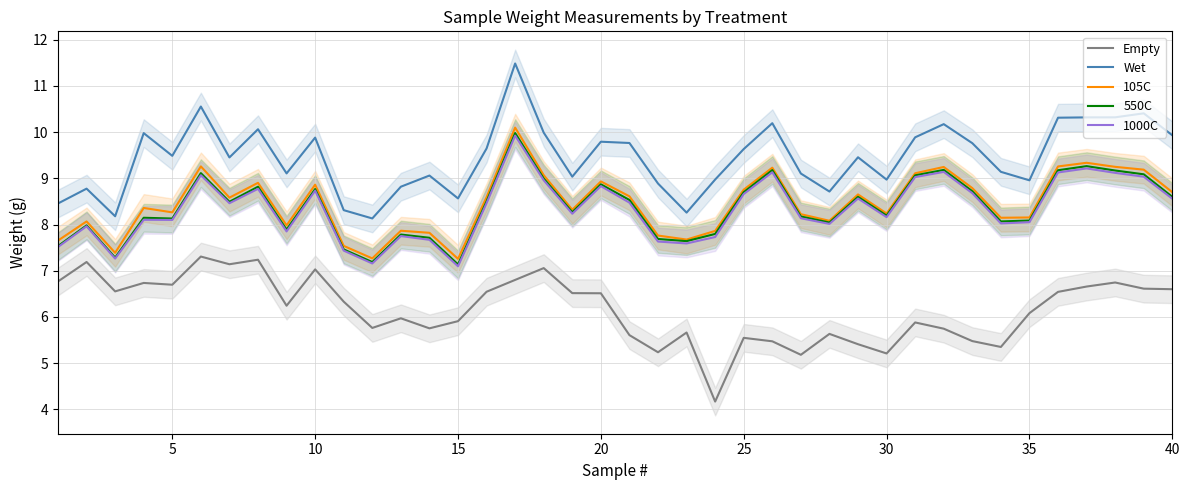

Reading right to left, what are all the values shown in this chart?

Empty: 6.6	6.6	6.7	6.7	6.5	6.1	5.4	5.5	5.7	5.9	5.2	5.4	5.6	5.2	5.5	5.5	4.2	5.7	5.2	5.6	6.5	6.5	7.1	6.8	6.5	5.9	5.8	6.0	5.8	6.3	7.0	6.2	7.2	7.1	7.3	6.7	6.7	6.6	7.2	6.8
Wet: 9.9	10.4	10.3	10.3	10.3	9.0	9.1	9.8	10.2	9.9	9.0	9.5	8.7	9.1	10.2	9.6	9.0	8.3	8.9	9.8	9.8	9.0	10.0	11.5	9.6	8.6	9.1	8.8	8.1	8.3	9.9	9.1	10.1	9.5	10.6	9.5	10.0	8.2	8.8	8.5
105C: 8.7	9.2	9.2	9.3	9.3	8.2	8.1	8.8	9.2	9.1	8.2	8.7	8.1	8.2	9.2	8.8	7.9	7.7	7.8	8.6	8.9	8.3	9.1	10.1	8.6	7.3	7.8	7.9	7.3	7.5	8.9	8.0	8.9	8.6	9.3	8.3	8.4	7.4	8.1	7.7
550C: 8.6	9.1	9.2	9.3	9.2	8.1	8.1	8.7	9.2	9.1	8.2	8.6	8.0	8.2	9.2	8.7	7.8	7.6	7.7	8.5	8.9	8.3	9.0	10.0	8.5	7.1	7.7	7.8	7.2	7.5	8.8	7.9	8.8	8.5	9.1	8.1	8.1	7.3	8.0	7.5
1000C: 8.6	9.0	9.1	9.2	9.1	8.1	8.0	8.7	9.1	9.0	8.2	8.6	8.0	8.1	9.1	8.7	7.7	7.6	7.6	8.5	8.8	8.2	9.0	9.9	8.5	7.1	7.7	7.8	7.2	7.4	8.7	7.9	8.8	8.5	9.1	8.1	8.1	7.3	8.0	7.5